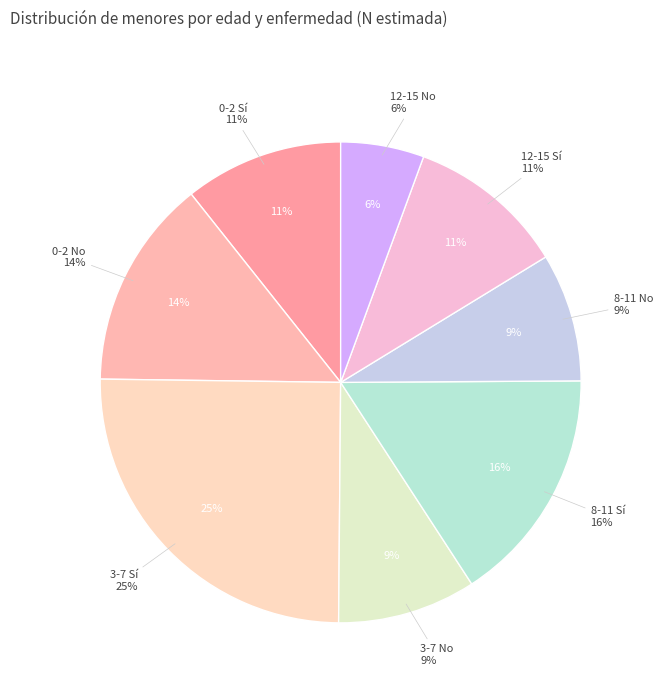

The 3-7 No slice represents 9% of the pie. True or false?

True